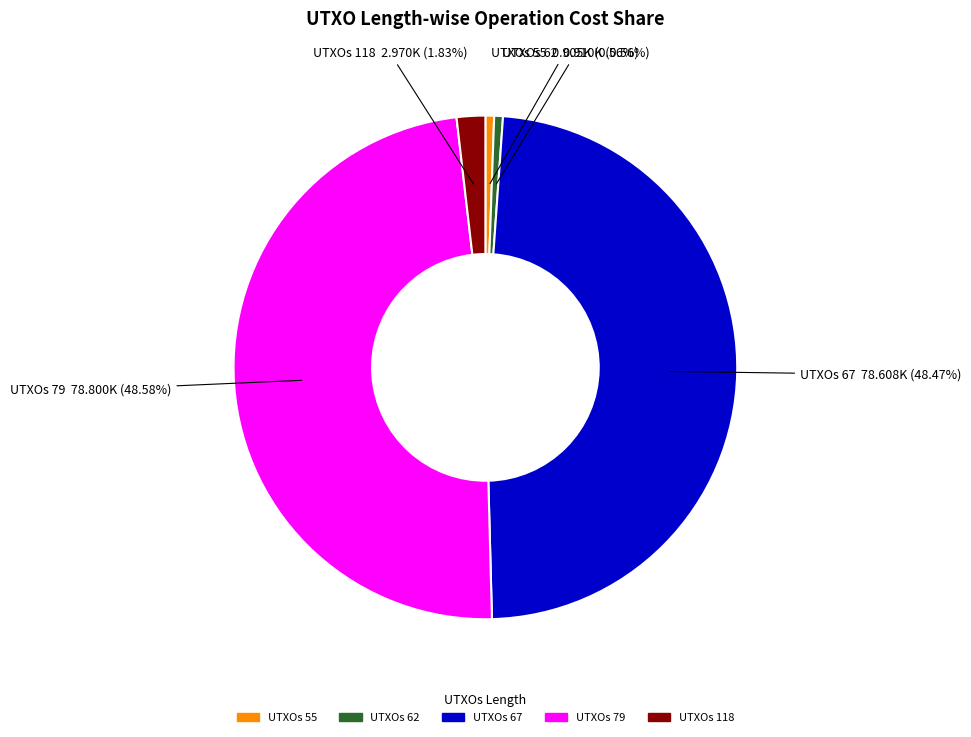

Is there a majority slice in this chart?

No